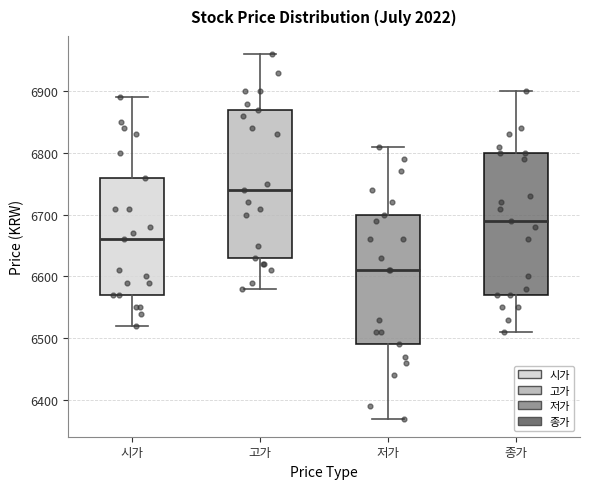

Reading left to right, read every box against the y-axis: the position of its median line, the range the box covers, and the ends of its whiskers. The values are not printed on the chart, so give them approximately, as read against the axis.

시가: median 6660, box 6570 to 6760, whiskers 6520 to 6890
고가: median 6740, box 6630 to 6870, whiskers 6580 to 6960
저가: median 6610, box 6490 to 6700, whiskers 6370 to 6810
종가: median 6690, box 6570 to 6800, whiskers 6510 to 6900